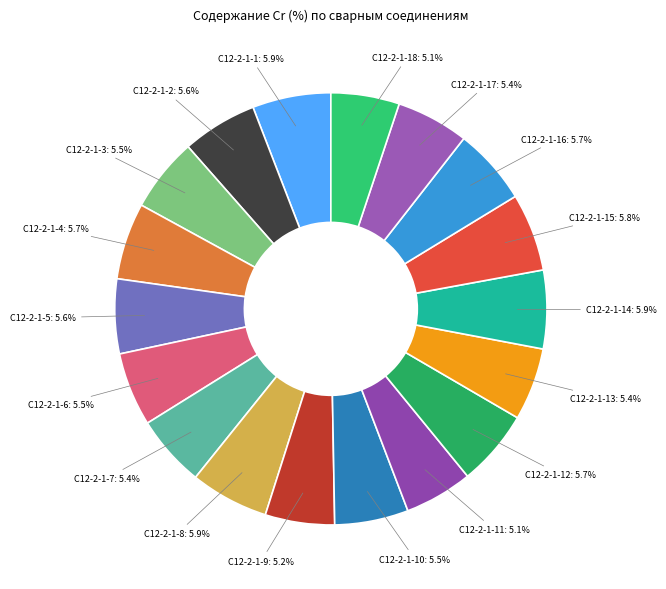

Combined, what portion of the pie is С12-2-1-5: 5.6% and С12-2-1-12: 5.7%?

11.3%